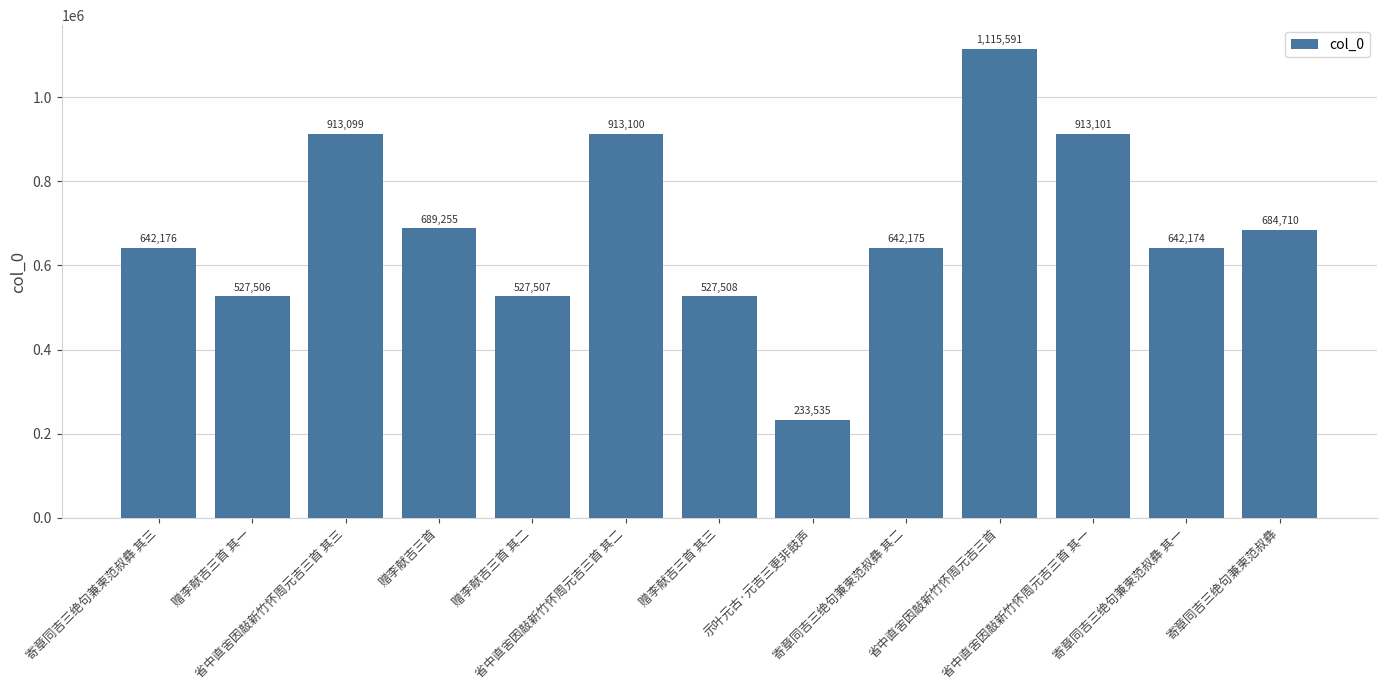

True or false: the data shows 527508 at 赠李献吉三首 其三.

True